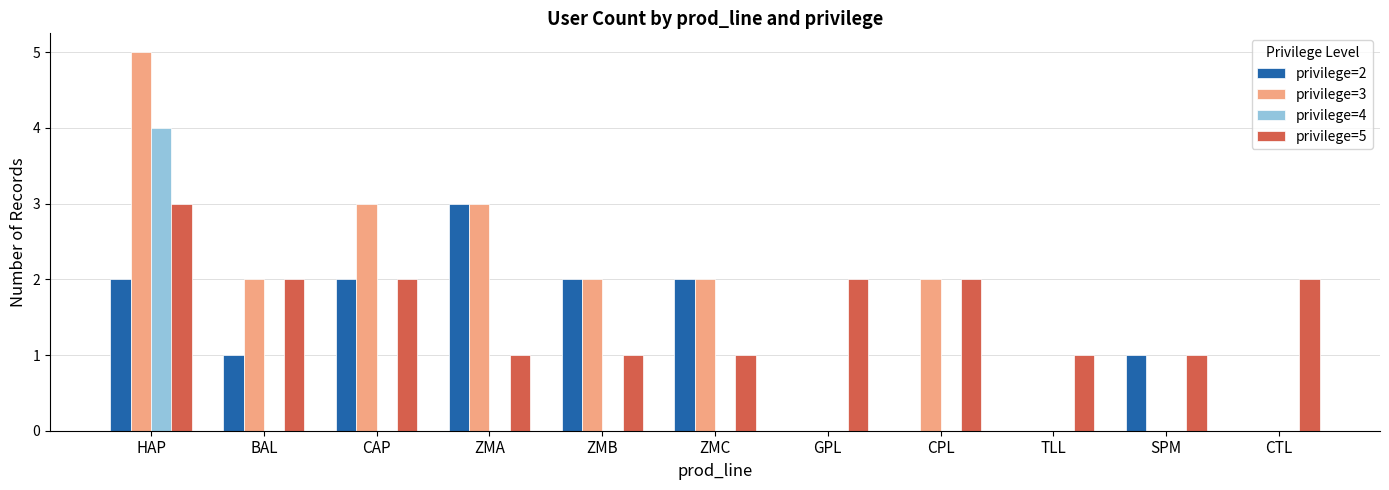

At which category is the sum across all series the highest?

HAP